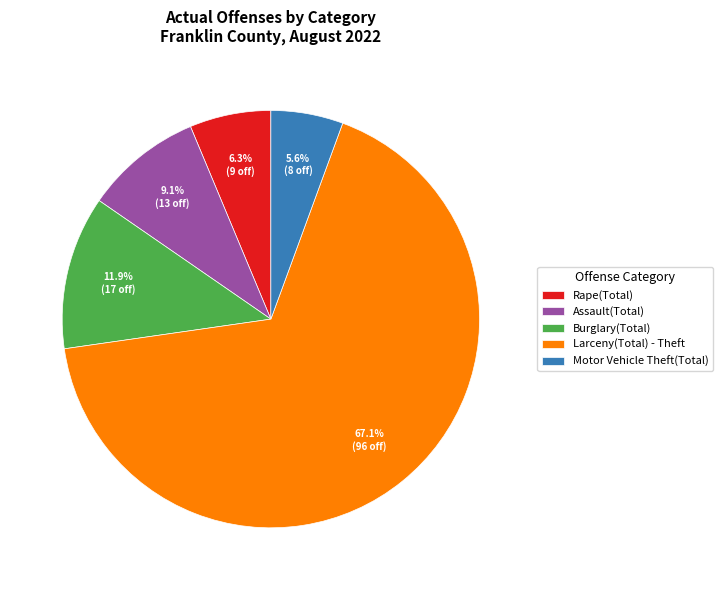

What portion of the pie excludes Larceny(Total) - Theft?

32.9%